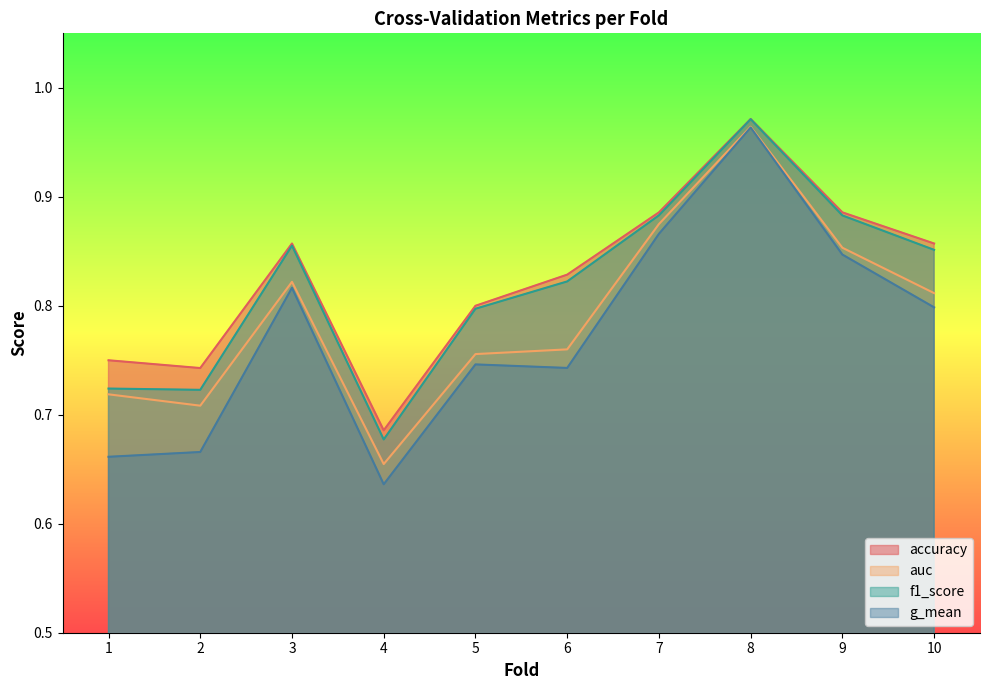

What is the value of the accuracy point at the 2nd from the left?

0.7